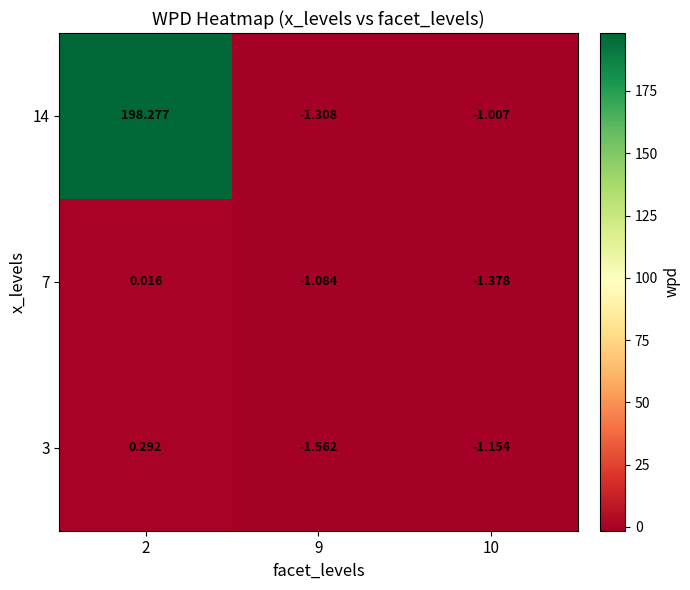

At which category is the sum across all series the highest?

2